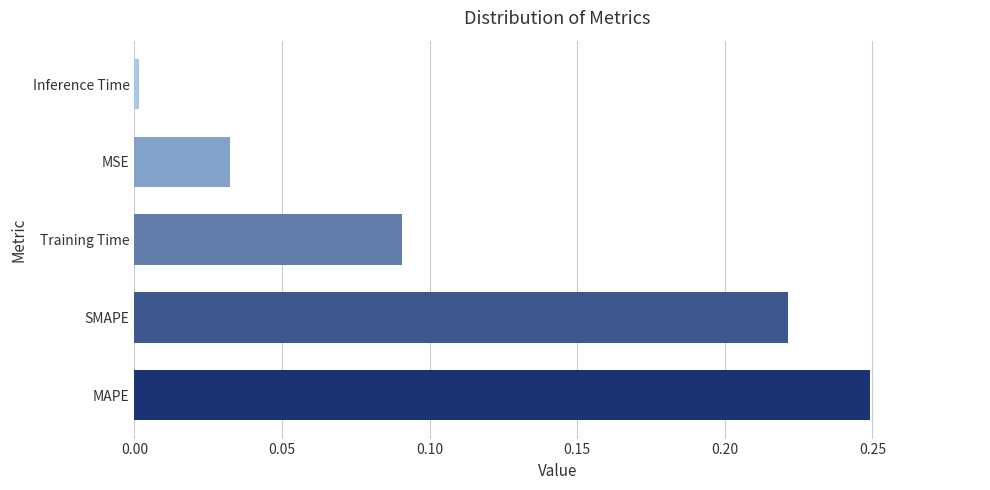

True or false: the data shows 0.0 at Inference Time.

True